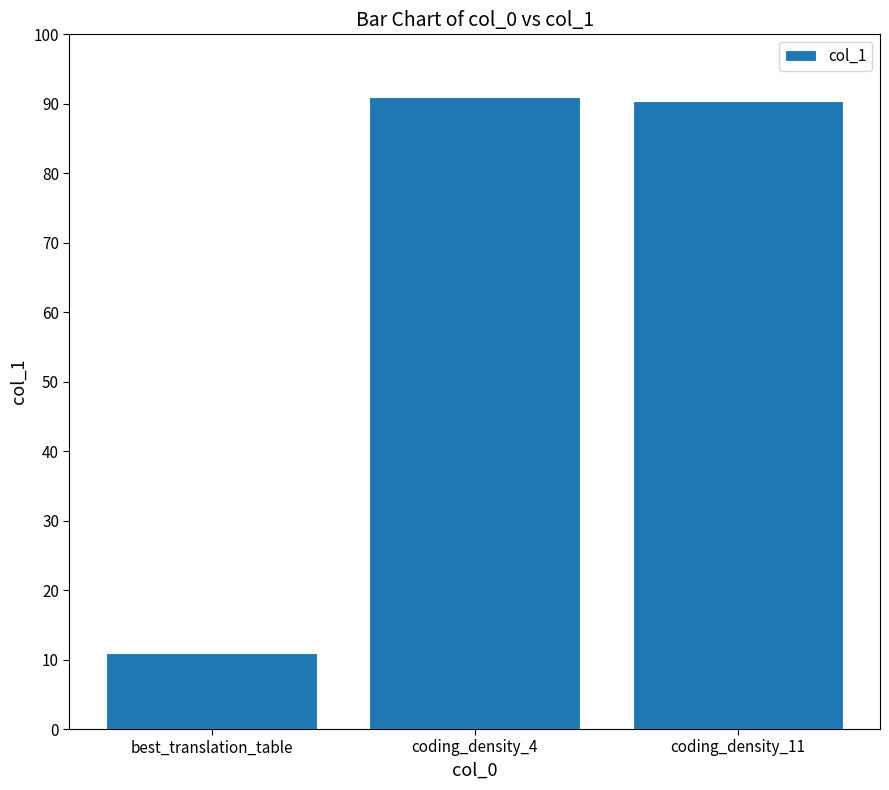

Does the chart contain stacked bars?

No